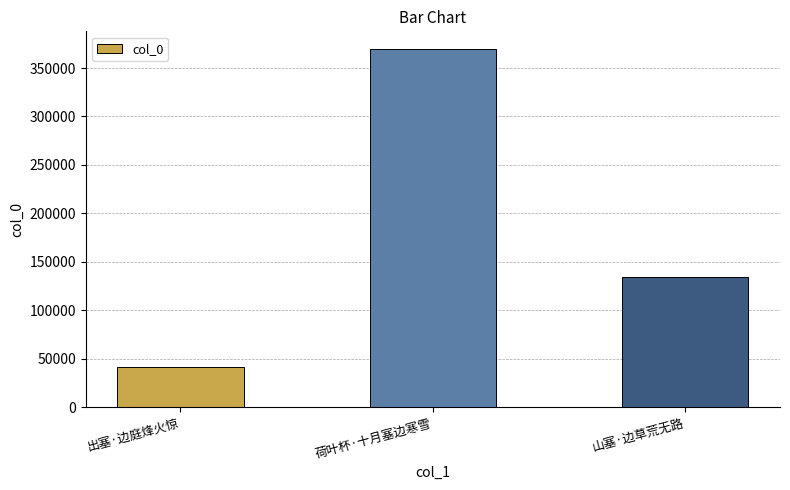

What is the ratio of the value at 出塞·边庭烽火惊 to the value at 山塞·边草荒无路?

0.3